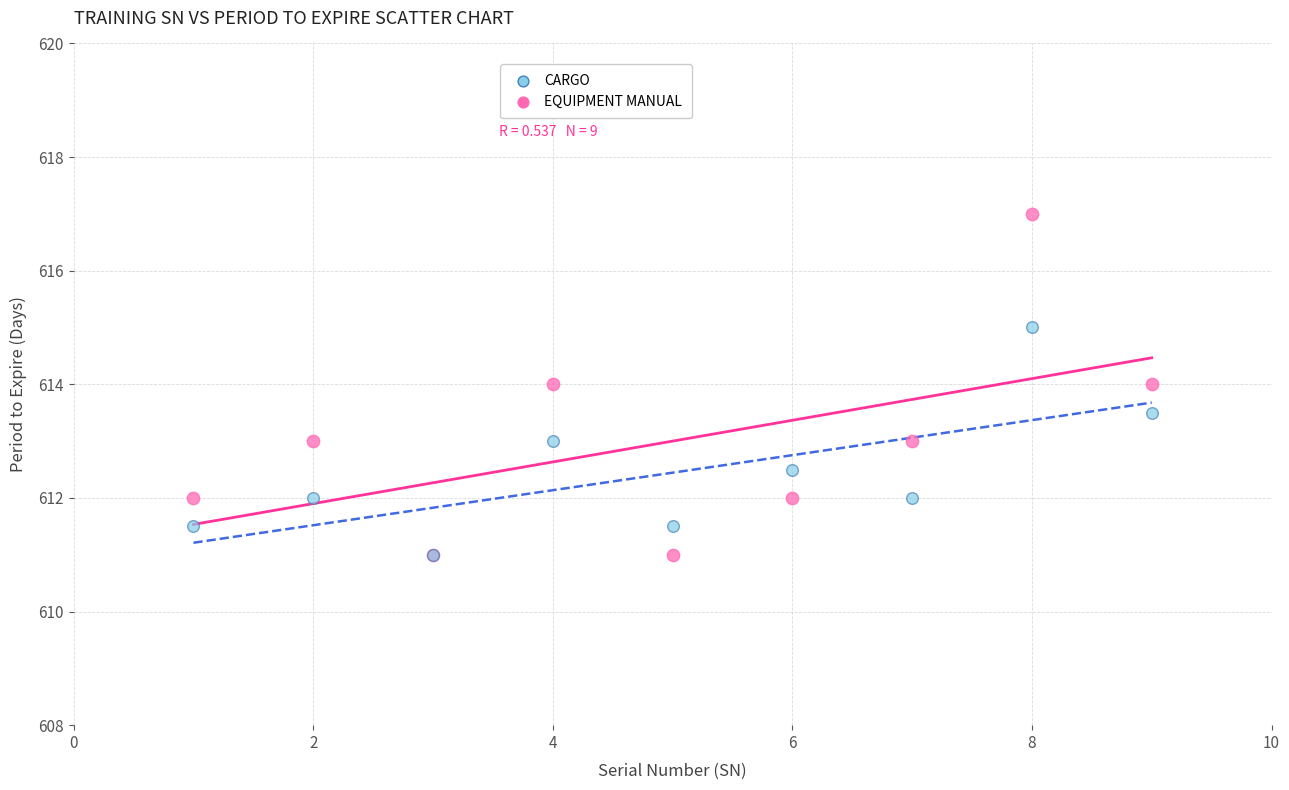

What are all the series names shown in the legend?

CARGO, EQUIPMENT MANUAL